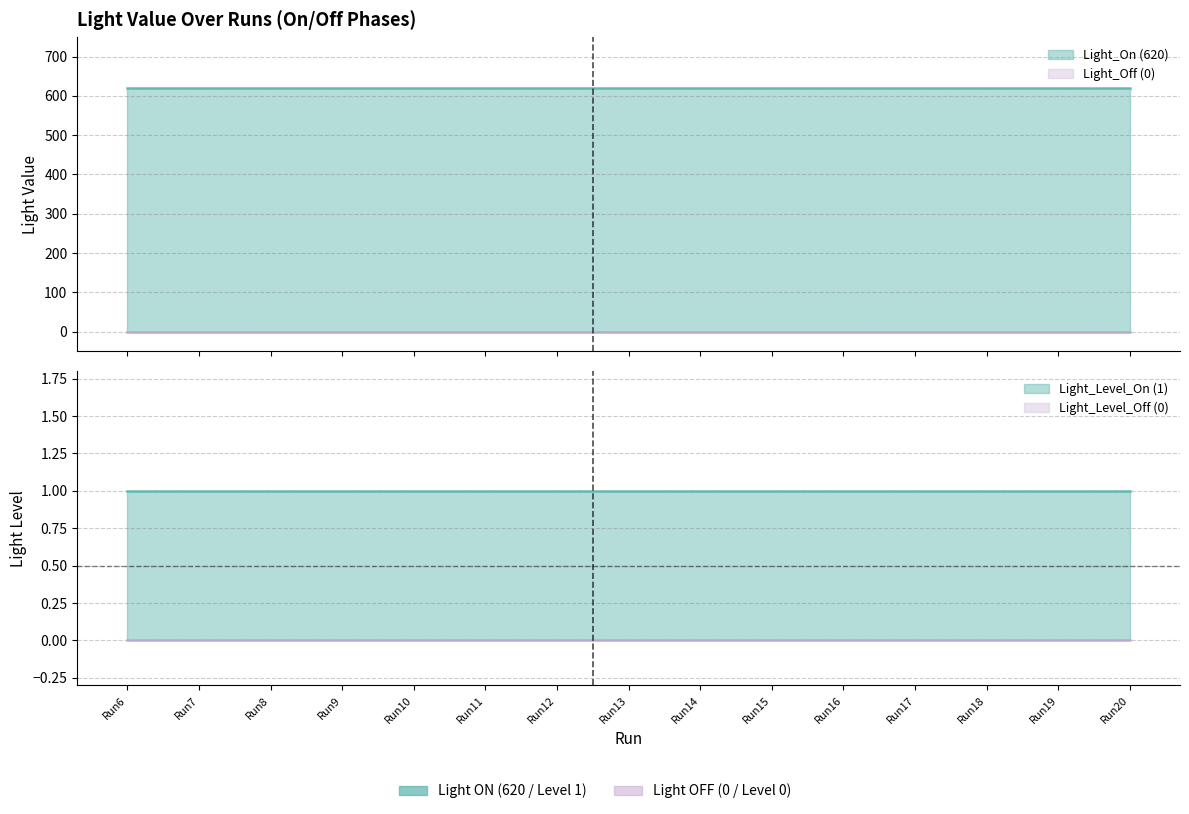

Rank the series at Run14 from highest to lowest value.

Light_On (620), Light_Off (0)